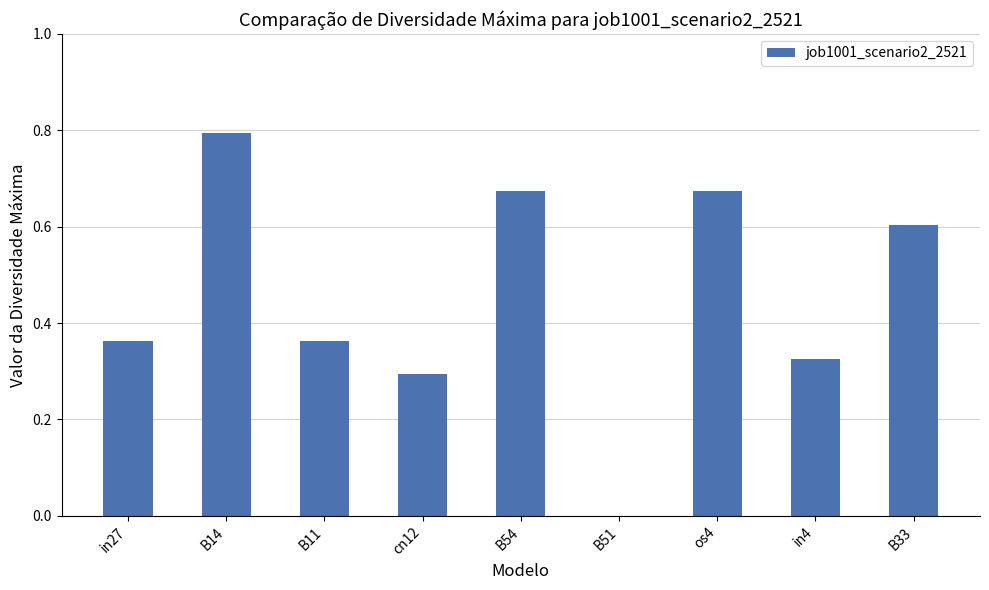

What is the change in value from in4 to B33?

+0.3